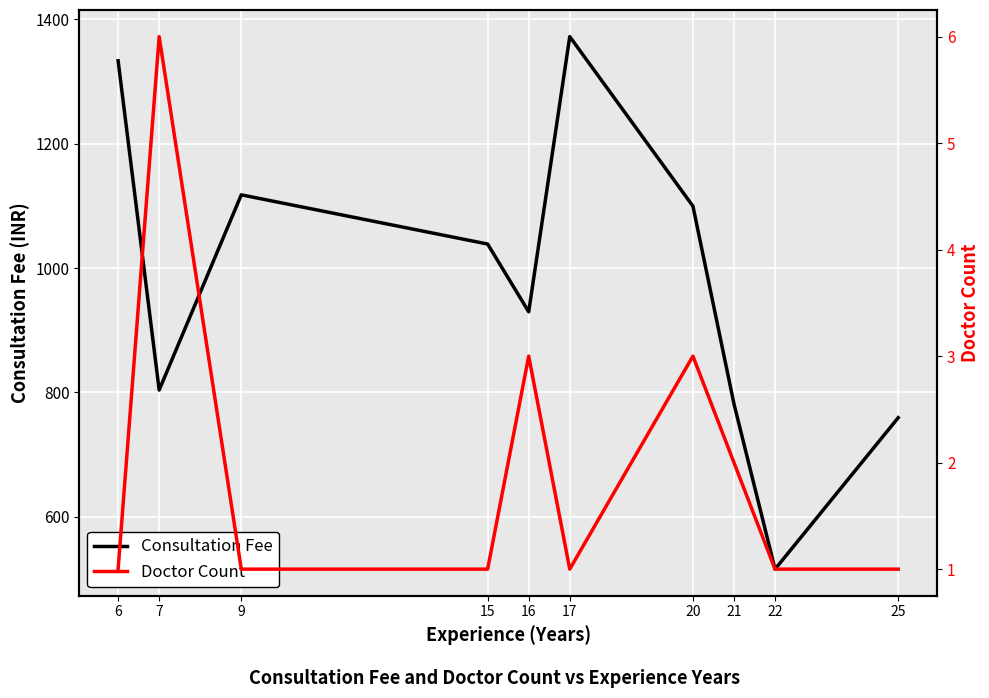

At which category is the sum across all series the highest?

17